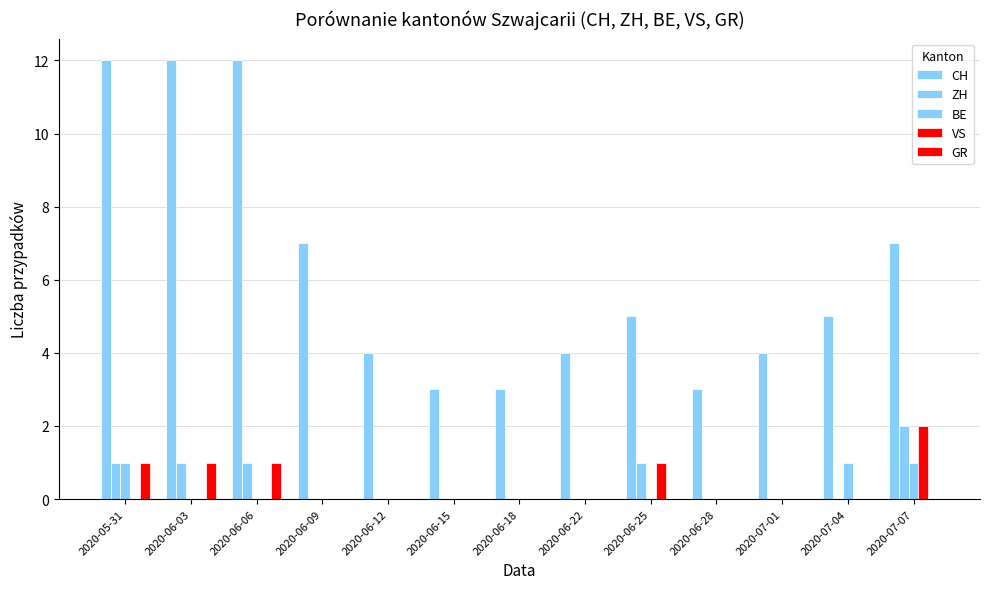

How many categories are shown in the chart?

13